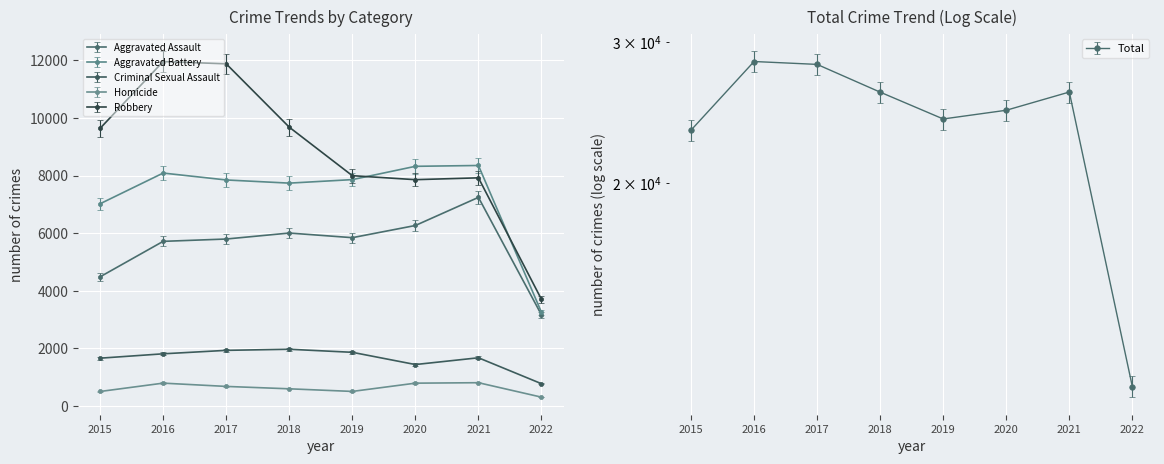

What is the difference between the Aggravated Assault values at 2020 and 2017?

484.1